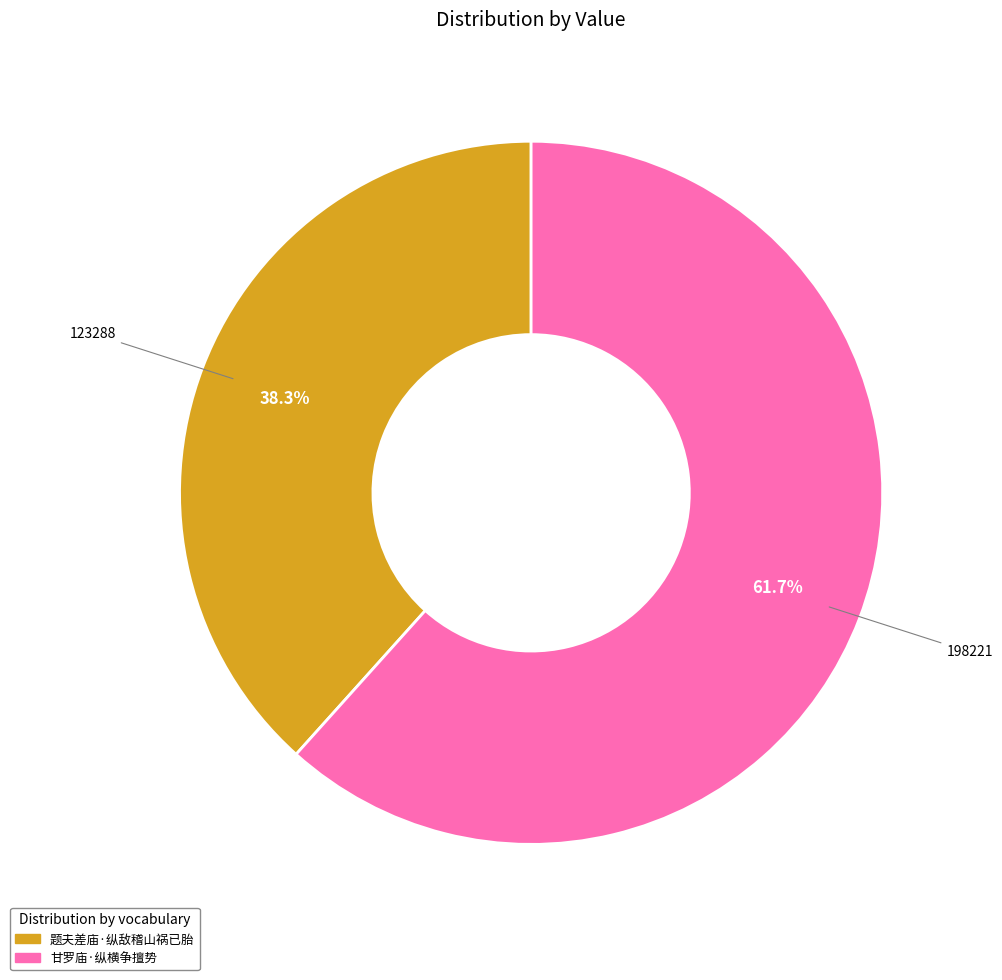

Do 甘罗庙·纵横争擅势 and 题夫差庙·纵敌稽山祸已胎 together represent more than half of the pie?

Yes